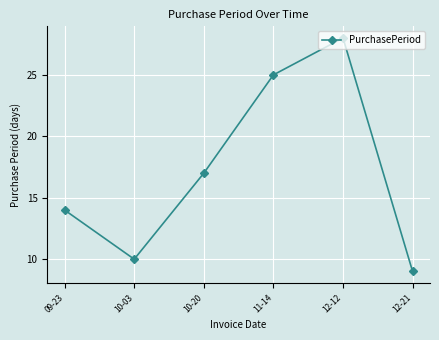

What is the minimum value shown in the chart?

9